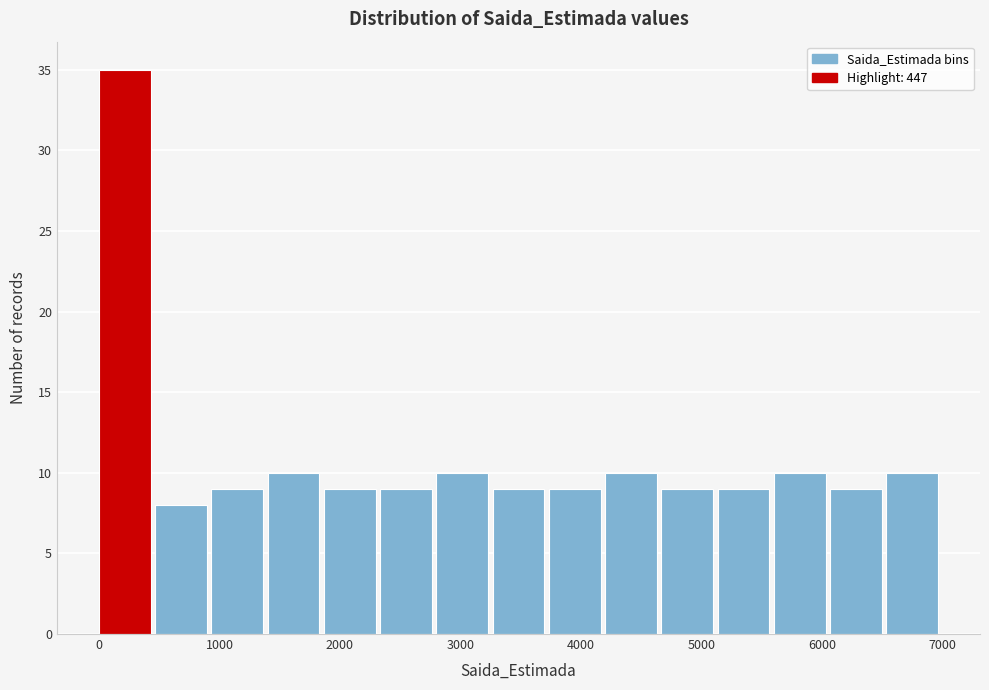

Reading left to right, list every bar in this chart as the range it spans on the x-axis followed by its height. Neither the bar edges nor the heights are printed on the chart, so give them approximately, as read against the axes.

0 to 500: 35
500 to 900: 8
900 to 1400: 9
1400 to 1900: 10
1900 to 2300: 9
2300 to 2800: 9
2800 to 3300: 10
3300 to 3700: 9
3700 to 4200: 9
4200 to 4700: 10
4700 to 5100: 9
5100 to 5600: 9
5600 to 6100: 10
6100 to 6500: 9
6500 to 7000: 10